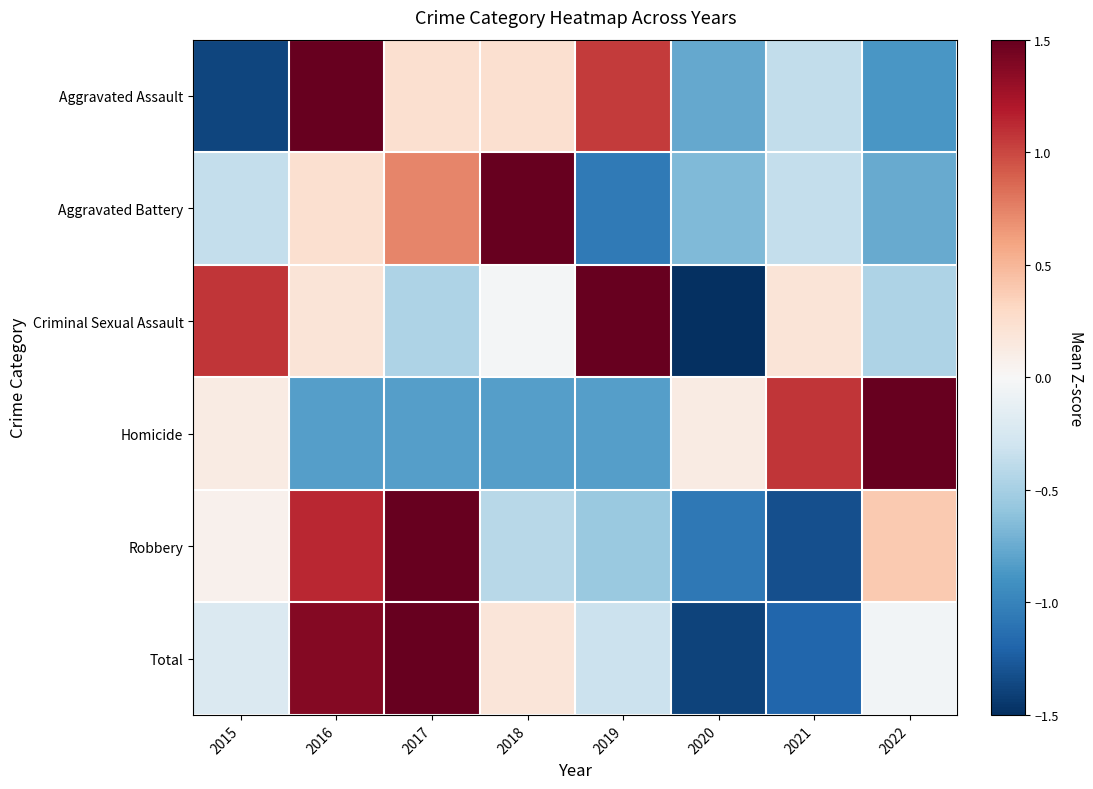

Count the number of data series in this chart.

6